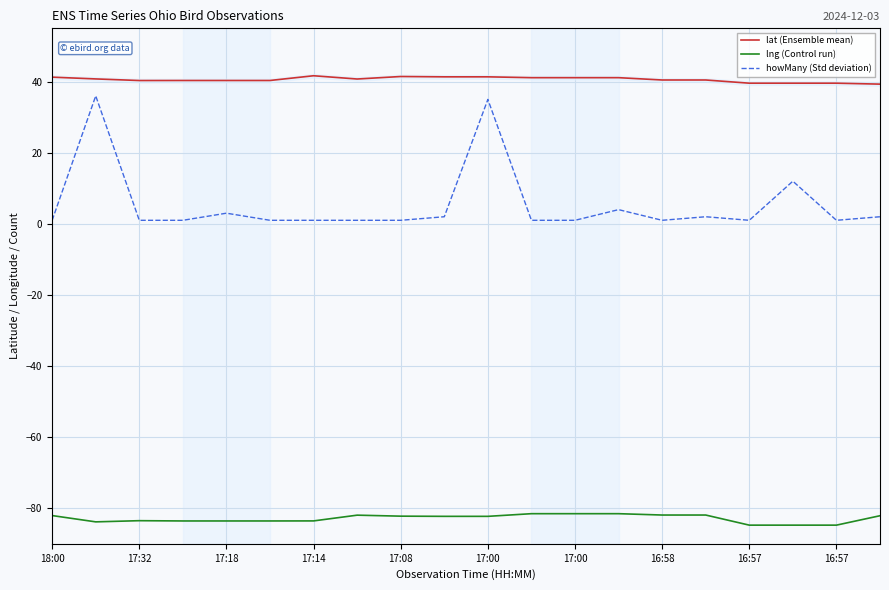

How many data points in howMany (Std deviation) are above 1?

8